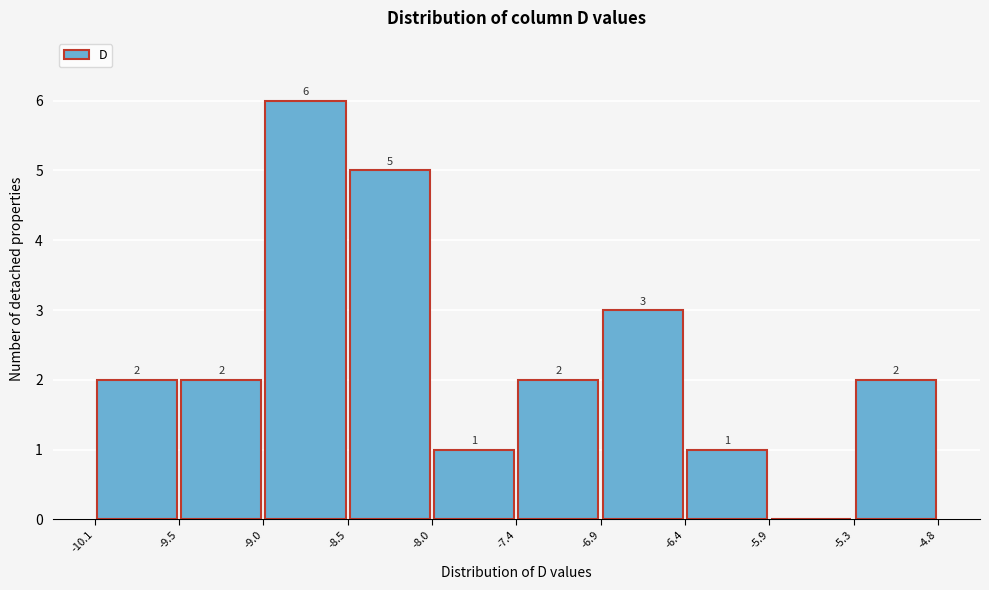

Which range on the x-axis has the tallest bar?

-9.0 to -8.5